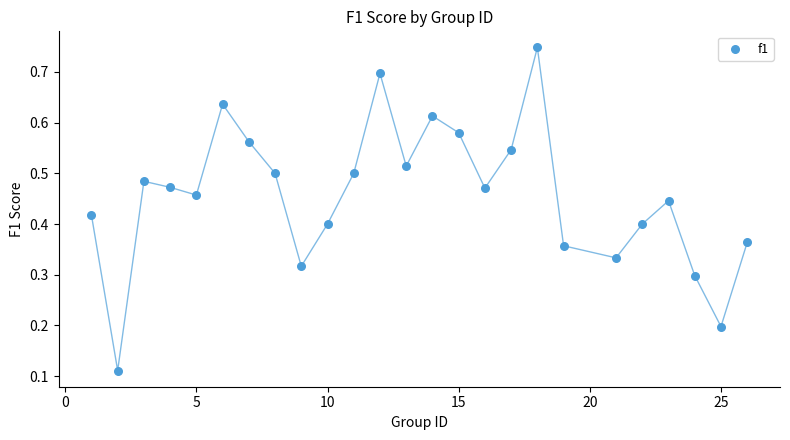

What is the range of X values (max minus min)?

25.0